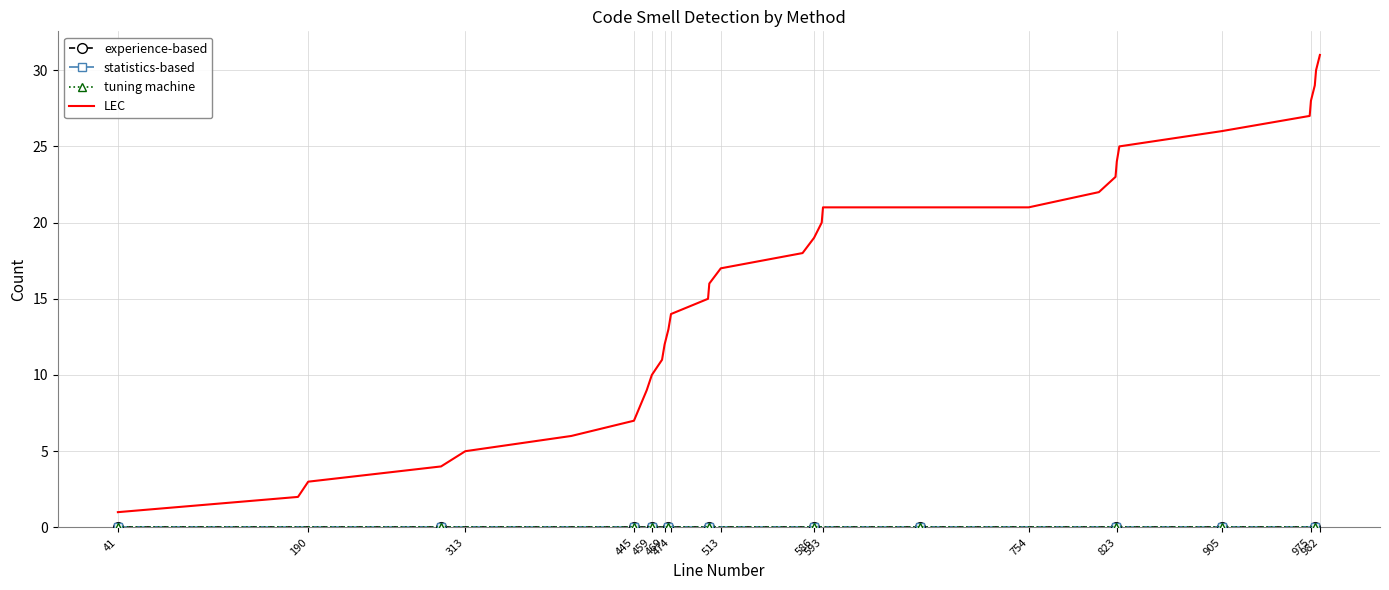

True or false: tuning machine and experience-based intersect in this chart.

False